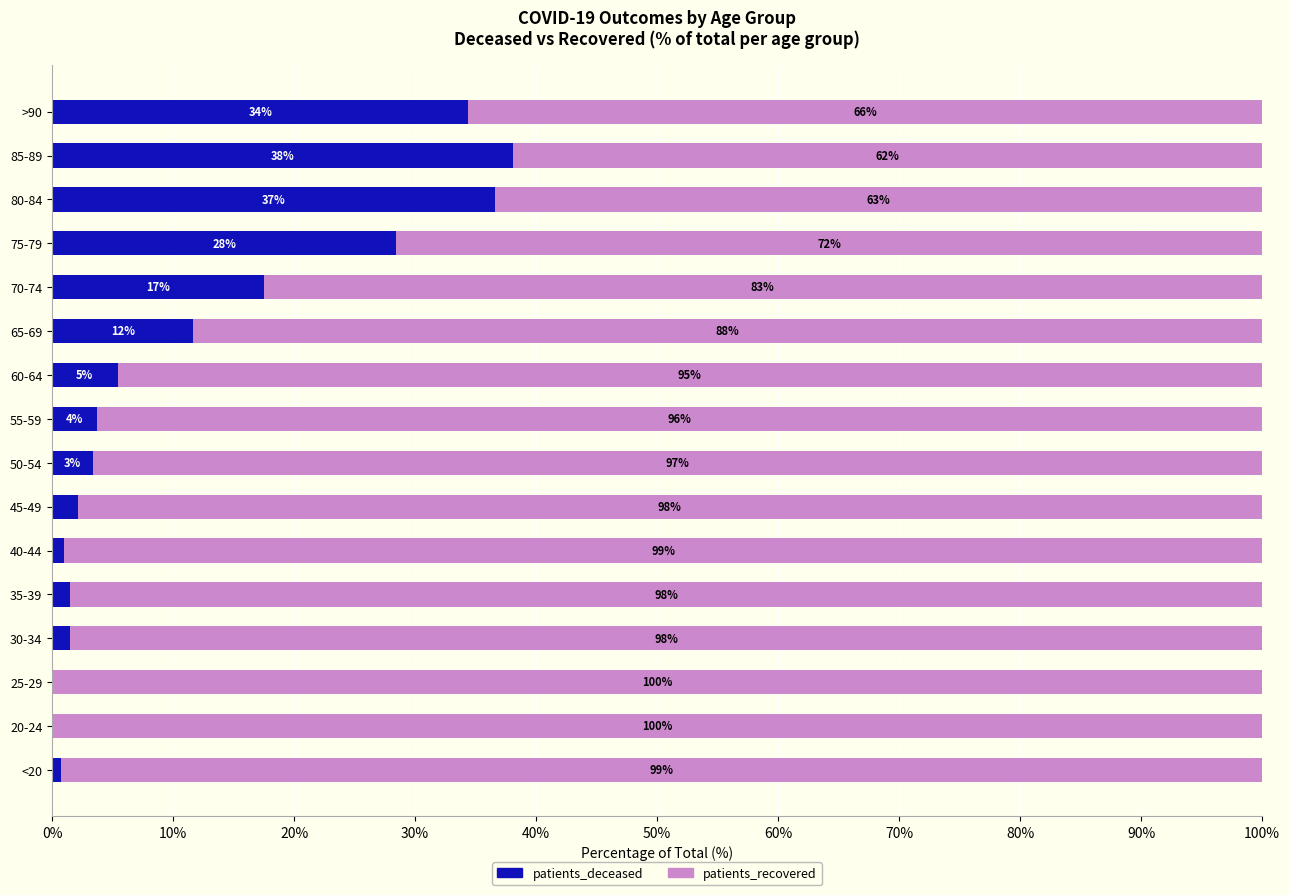

What is the total value across all series at <20?

100.0